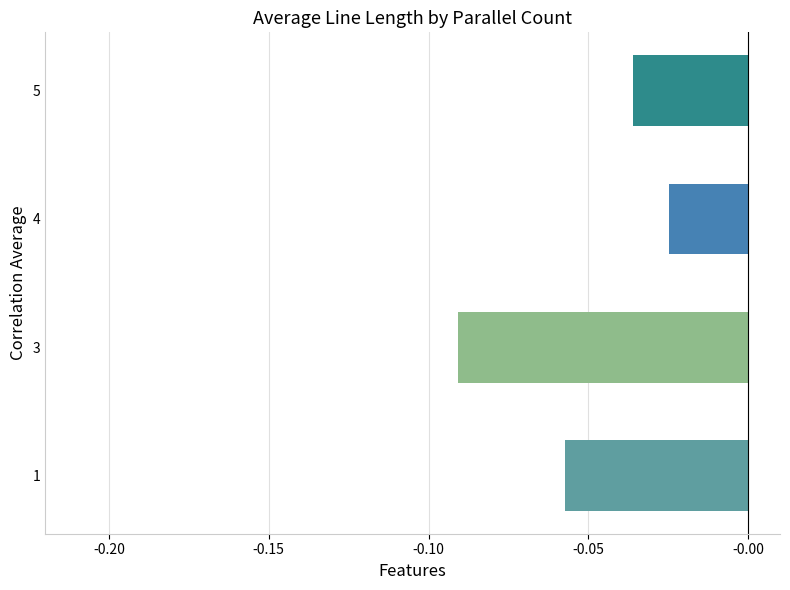

What is the sum of all values?

-0.2